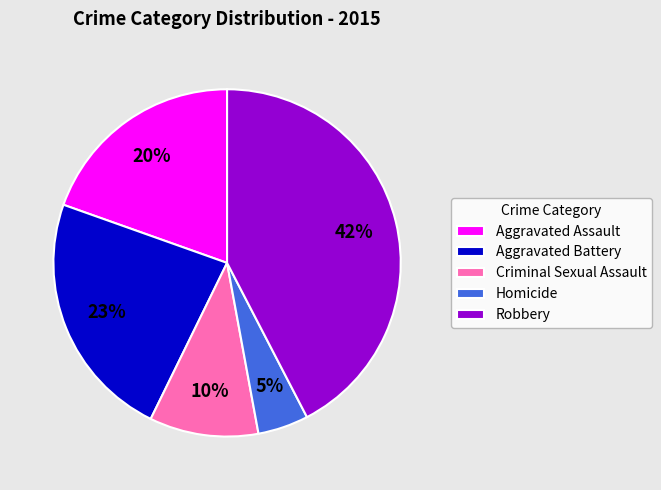

What percentage is the Criminal Sexual Assault slice, to the nearest percent?

10%